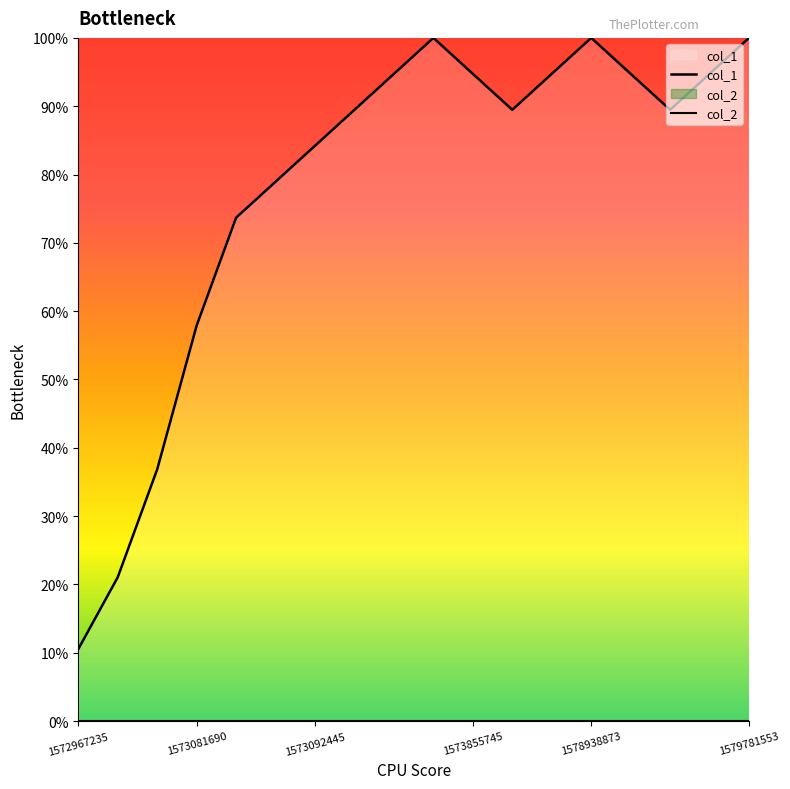

Rank the series by their maximum value, from lowest to highest.

col_2, col_1